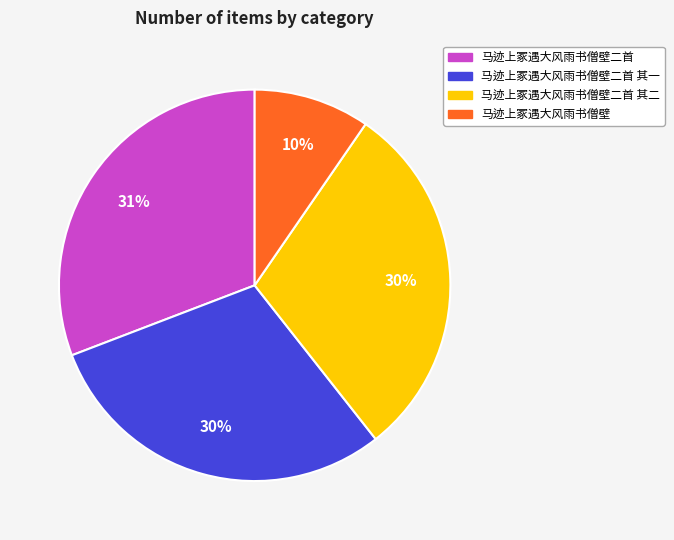

Which category has the biggest portion of the pie?

马迹上冢遇大风雨书僧壁二首